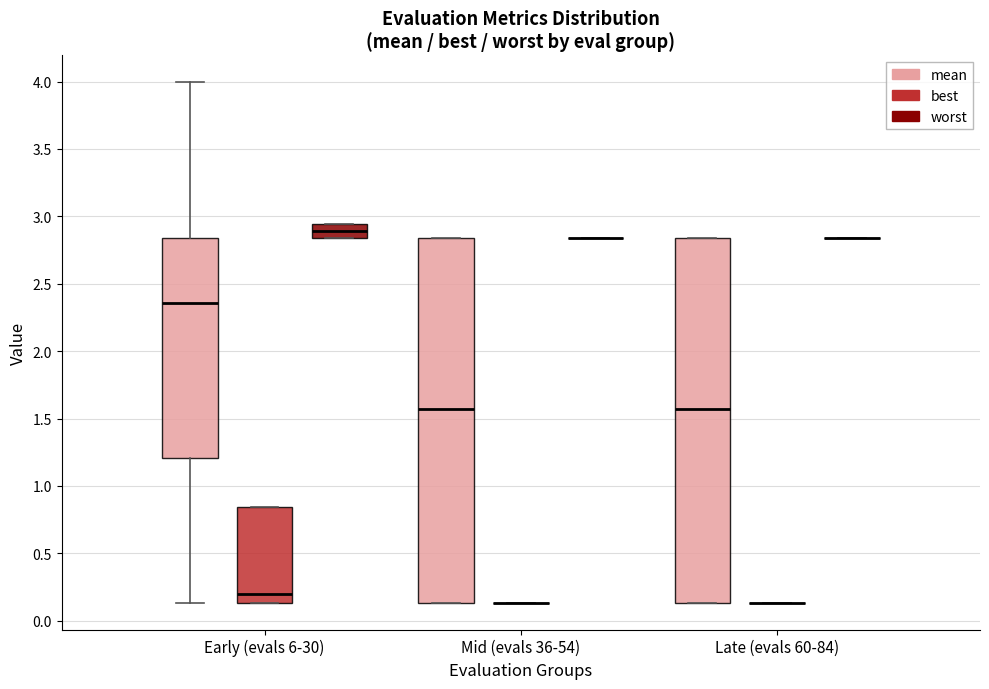

Where is the upper edge of the box for Early (evals 6-30) (worst) on the y-axis? The values are not printed on the chart, so give them approximately, as read against the axis.

2.95